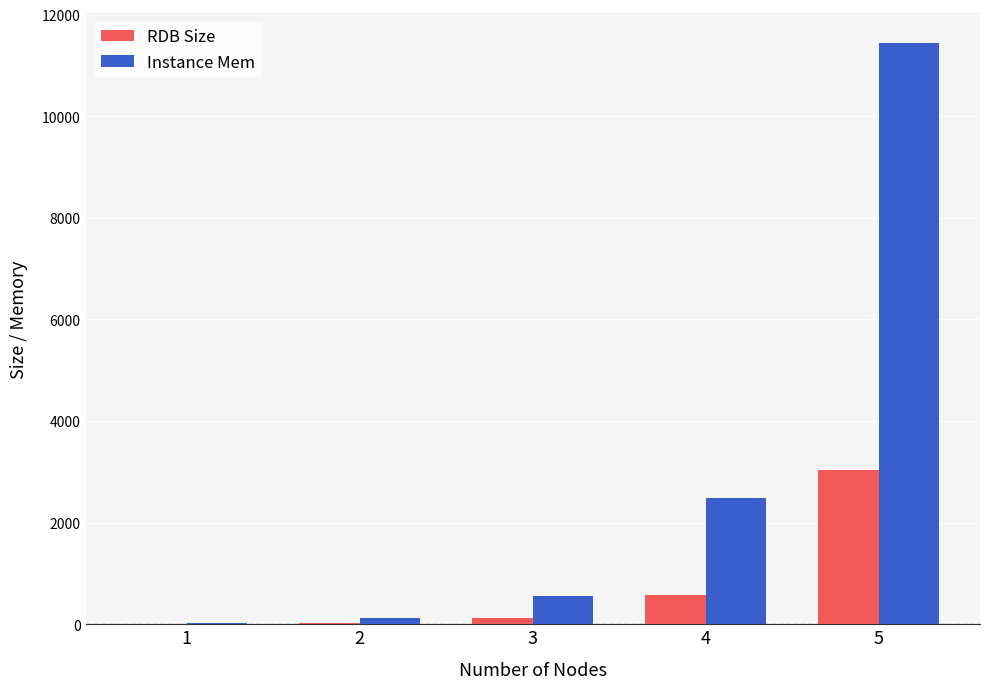

True or false: RDB Size has a value of 115 at 3.

True